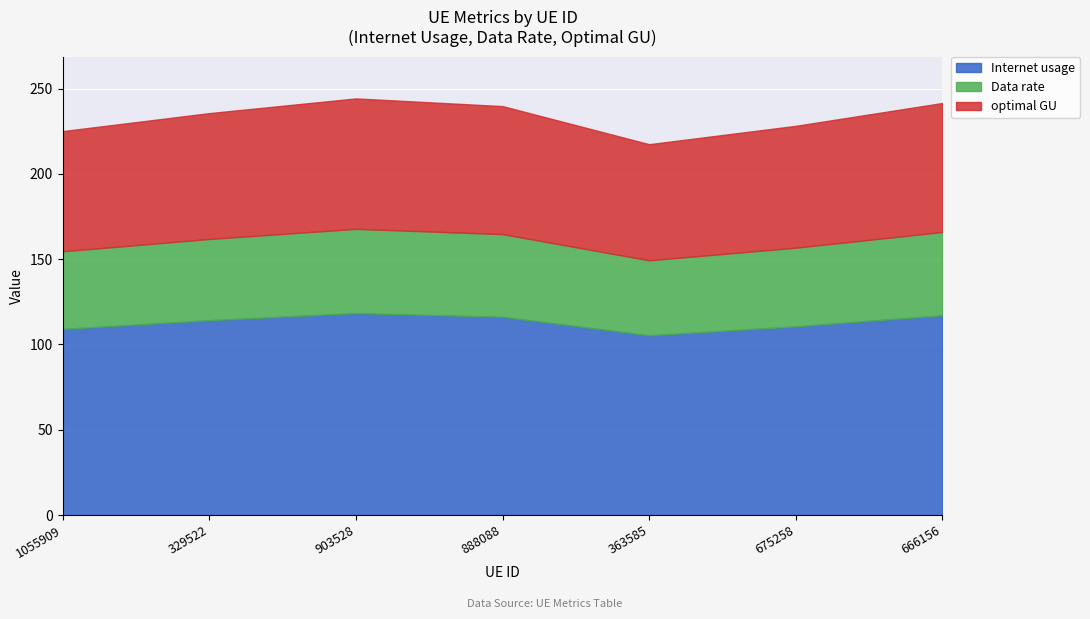

Which has a higher value, 1055909 or 903528?

903528